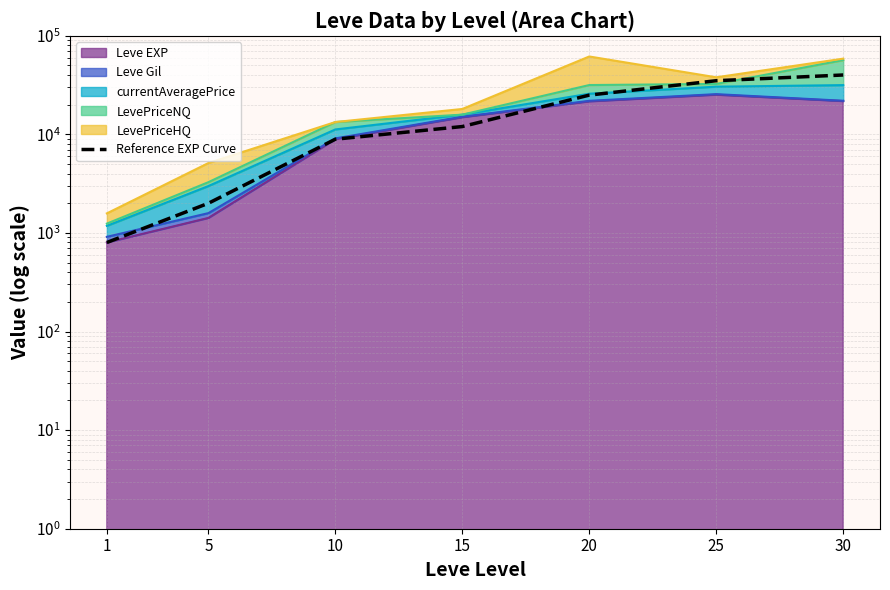

What is the change in value from 5 to 25?

+33000